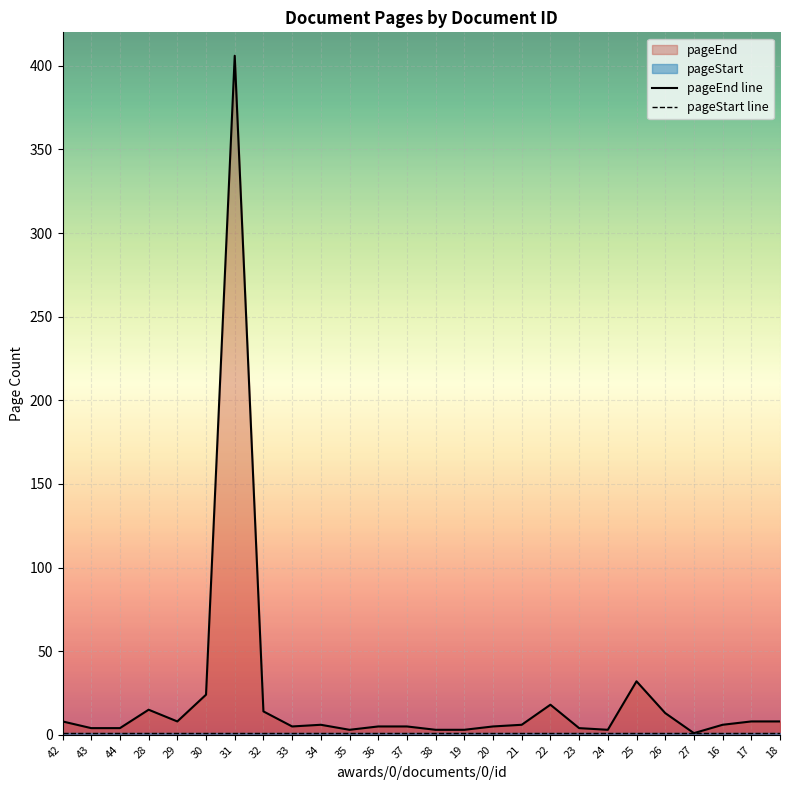

Between 34 and 29, which is larger?

29